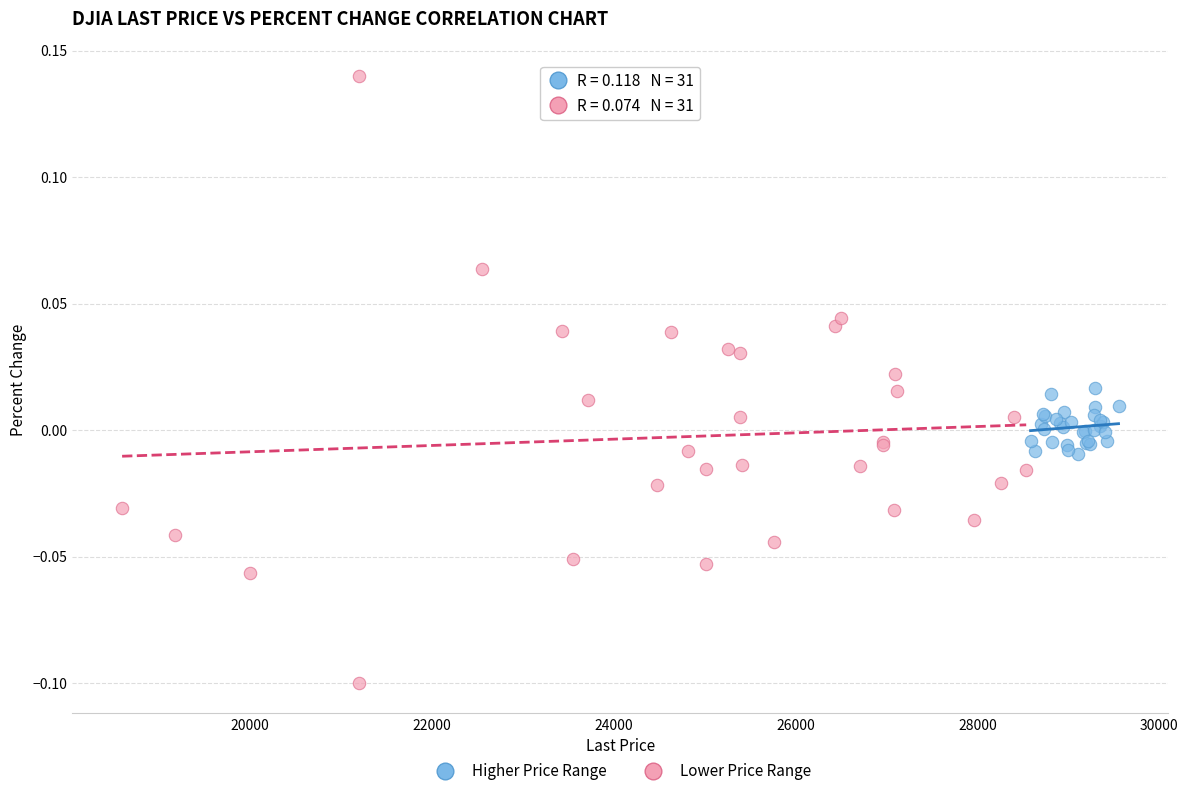

Which series has the widest spread of Y values?

Lower Price Range